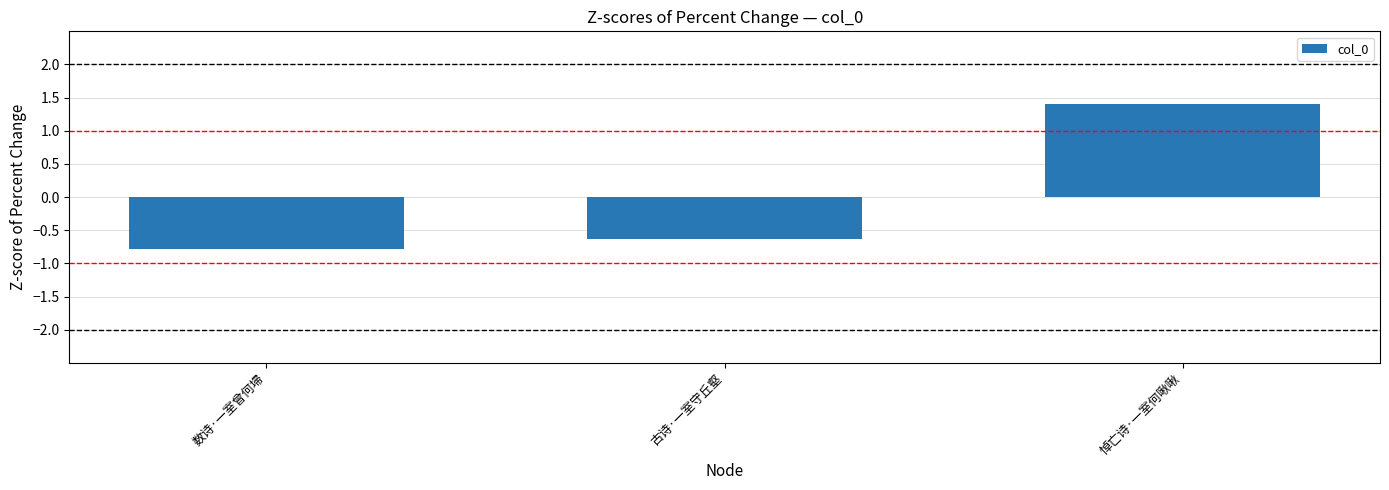

How many bars are there in total?

3